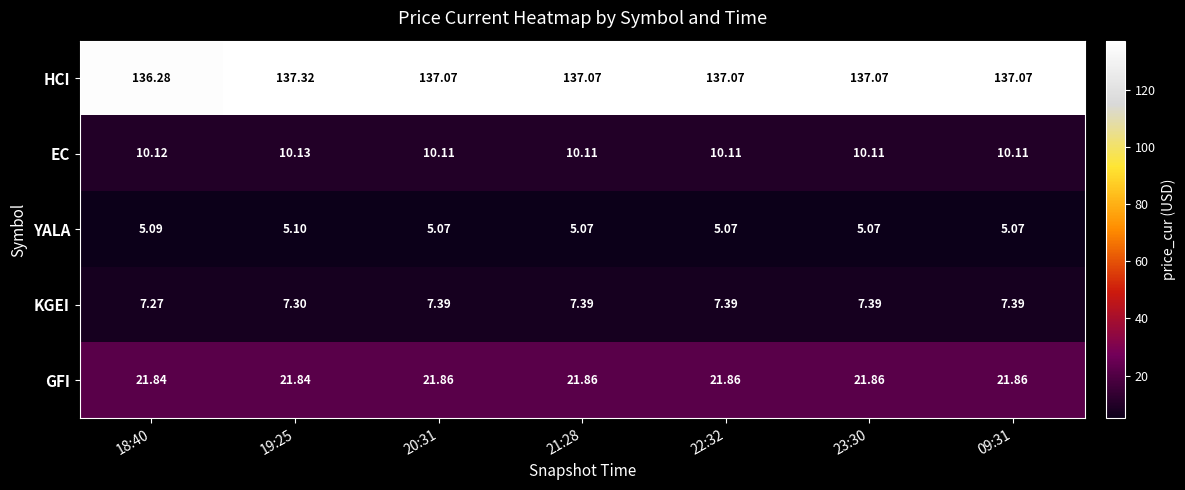

Rank the series by their maximum value, from highest to lowest.

HCI, GFI, EC, KGEI, YALA